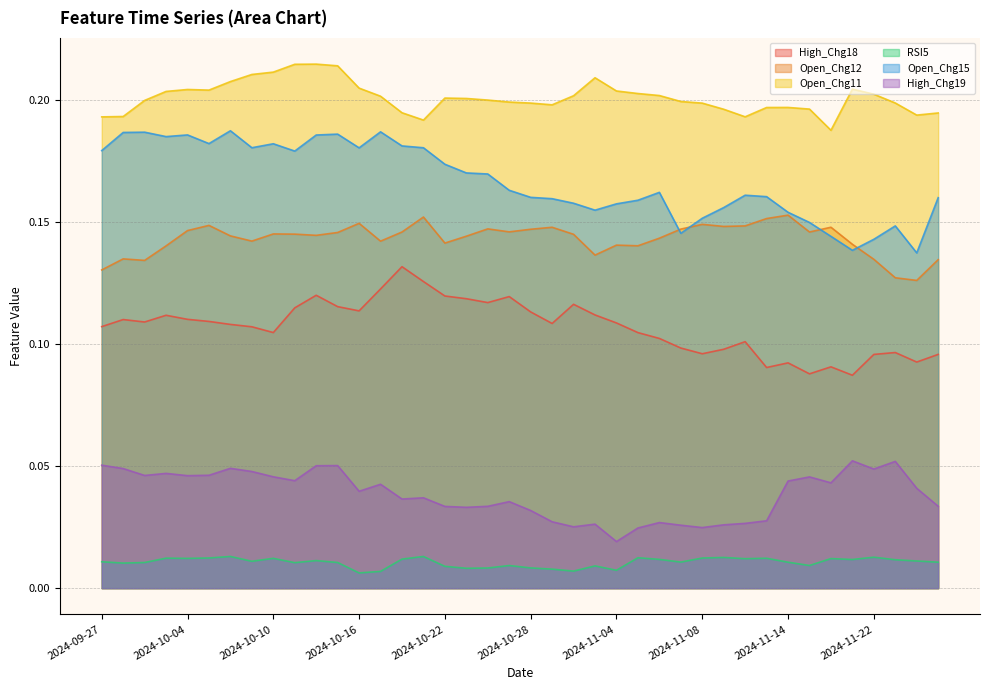

Reading left to right, list all the values displayed in this chart.

High_Chg18: 2024-09-27=0.1	2024-09-30=0.1	2024-10-01=0.1	2024-10-03=0.1	2024-10-04=0.1	2024-10-07=0.1	2024-10-08=0.1	2024-10-09=0.1	2024-10-10=0.1	2024-10-11=0.1	2024-10-14=0.1	2024-10-15=0.1	2024-10-16=0.1	2024-10-17=0.1	2024-10-18=0.1	2024-10-21=0.1	2024-10-22=0.1	2024-10-23=0.1	2024-10-24=0.1	2024-10-25=0.1	2024-10-28=0.1	2024-10-29=0.1	2024-10-30=0.1	2024-10-31=0.1	2024-11-04=0.1	2024-11-05=0.1	2024-11-06=0.1	2024-11-07=0.1	2024-11-08=0.1	2024-11-11=0.1	2024-11-12=0.1	2024-11-13=0.1	2024-11-14=0.1	2024-11-18=0.1	2024-11-19=0.1	2024-11-21=0.1	2024-11-22=0.1	2024-11-25=0.1	2024-11-26=0.1	2024-11-27=0.1
Open_Chg12: 2024-09-27=0.1	2024-09-30=0.1	2024-10-01=0.1	2024-10-03=0.1	2024-10-04=0.1	2024-10-07=0.1	2024-10-08=0.1	2024-10-09=0.1	2024-10-10=0.1	2024-10-11=0.1	2024-10-14=0.1	2024-10-15=0.1	2024-10-16=0.1	2024-10-17=0.1	2024-10-18=0.1	2024-10-21=0.2	2024-10-22=0.1	2024-10-23=0.1	2024-10-24=0.1	2024-10-25=0.1	2024-10-28=0.1	2024-10-29=0.1	2024-10-30=0.1	2024-10-31=0.1	2024-11-04=0.1	2024-11-05=0.1	2024-11-06=0.1	2024-11-07=0.1	2024-11-08=0.1	2024-11-11=0.1	2024-11-12=0.1	2024-11-13=0.2	2024-11-14=0.2	2024-11-18=0.1	2024-11-19=0.1	2024-11-21=0.1	2024-11-22=0.1	2024-11-25=0.1	2024-11-26=0.1	2024-11-27=0.1
Open_Chg11: 2024-09-27=0.2	2024-09-30=0.2	2024-10-01=0.2	2024-10-03=0.2	2024-10-04=0.2	2024-10-07=0.2	2024-10-08=0.2	2024-10-09=0.2	2024-10-10=0.2	2024-10-11=0.2	2024-10-14=0.2	2024-10-15=0.2	2024-10-16=0.2	2024-10-17=0.2	2024-10-18=0.2	2024-10-21=0.2	2024-10-22=0.2	2024-10-23=0.2	2024-10-24=0.2	2024-10-25=0.2	2024-10-28=0.2	2024-10-29=0.2	2024-10-30=0.2	2024-10-31=0.2	2024-11-04=0.2	2024-11-05=0.2	2024-11-06=0.2	2024-11-07=0.2	2024-11-08=0.2	2024-11-11=0.2	2024-11-12=0.2	2024-11-13=0.2	2024-11-14=0.2	2024-11-18=0.2	2024-11-19=0.2	2024-11-21=0.2	2024-11-22=0.2	2024-11-25=0.2	2024-11-26=0.2	2024-11-27=0.2
RSI5: 2024-09-27=0.0	2024-09-30=0.0	2024-10-01=0.0	2024-10-03=0.0	2024-10-04=0.0	2024-10-07=0.0	2024-10-08=0.0	2024-10-09=0.0	2024-10-10=0.0	2024-10-11=0.0	2024-10-14=0.0	2024-10-15=0.0	2024-10-16=0.0	2024-10-17=0.0	2024-10-18=0.0	2024-10-21=0.0	2024-10-22=0.0	2024-10-23=0.0	2024-10-24=0.0	2024-10-25=0.0	2024-10-28=0.0	2024-10-29=0.0	2024-10-30=0.0	2024-10-31=0.0	2024-11-04=0.0	2024-11-05=0.0	2024-11-06=0.0	2024-11-07=0.0	2024-11-08=0.0	2024-11-11=0.0	2024-11-12=0.0	2024-11-13=0.0	2024-11-14=0.0	2024-11-18=0.0	2024-11-19=0.0	2024-11-21=0.0	2024-11-22=0.0	2024-11-25=0.0	2024-11-26=0.0	2024-11-27=0.0
Open_Chg15: 2024-09-27=0.2	2024-09-30=0.2	2024-10-01=0.2	2024-10-03=0.2	2024-10-04=0.2	2024-10-07=0.2	2024-10-08=0.2	2024-10-09=0.2	2024-10-10=0.2	2024-10-11=0.2	2024-10-14=0.2	2024-10-15=0.2	2024-10-16=0.2	2024-10-17=0.2	2024-10-18=0.2	2024-10-21=0.2	2024-10-22=0.2	2024-10-23=0.2	2024-10-24=0.2	2024-10-25=0.2	2024-10-28=0.2	2024-10-29=0.2	2024-10-30=0.2	2024-10-31=0.2	2024-11-04=0.2	2024-11-05=0.2	2024-11-06=0.2	2024-11-07=0.1	2024-11-08=0.2	2024-11-11=0.2	2024-11-12=0.2	2024-11-13=0.2	2024-11-14=0.2	2024-11-18=0.1	2024-11-19=0.1	2024-11-21=0.1	2024-11-22=0.1	2024-11-25=0.1	2024-11-26=0.1	2024-11-27=0.2
High_Chg19: 2024-09-27=0.1	2024-09-30=0.0	2024-10-01=0.0	2024-10-03=0.0	2024-10-04=0.0	2024-10-07=0.0	2024-10-08=0.0	2024-10-09=0.0	2024-10-10=0.0	2024-10-11=0.0	2024-10-14=0.1	2024-10-15=0.1	2024-10-16=0.0	2024-10-17=0.0	2024-10-18=0.0	2024-10-21=0.0	2024-10-22=0.0	2024-10-23=0.0	2024-10-24=0.0	2024-10-25=0.0	2024-10-28=0.0	2024-10-29=0.0	2024-10-30=0.0	2024-10-31=0.0	2024-11-04=0.0	2024-11-05=0.0	2024-11-06=0.0	2024-11-07=0.0	2024-11-08=0.0	2024-11-11=0.0	2024-11-12=0.0	2024-11-13=0.0	2024-11-14=0.0	2024-11-18=0.0	2024-11-19=0.0	2024-11-21=0.1	2024-11-22=0.0	2024-11-25=0.1	2024-11-26=0.0	2024-11-27=0.0